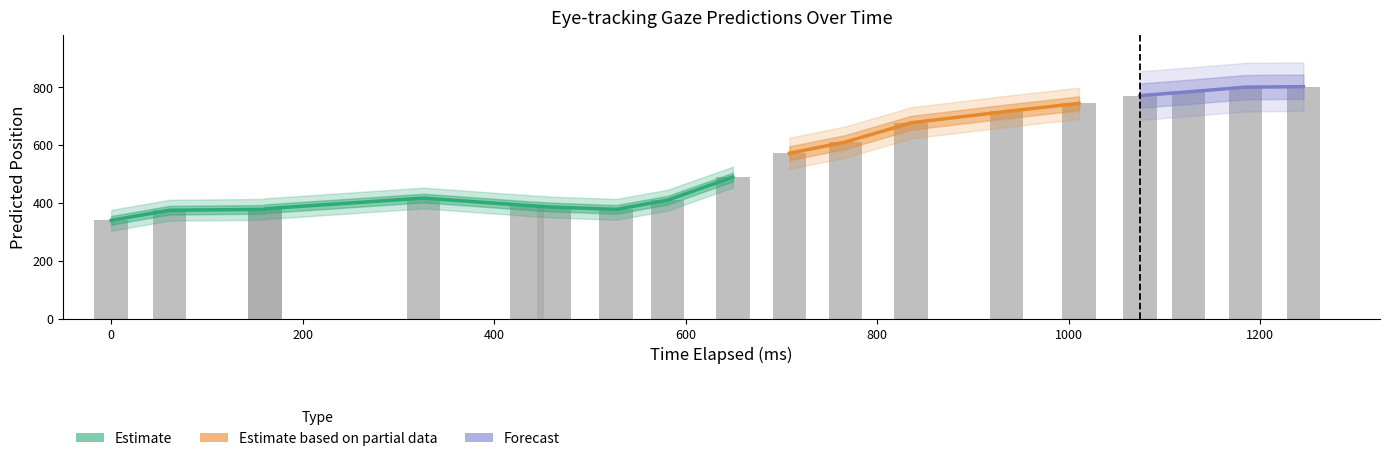

What is the sum of all x_pred values?

14946.8